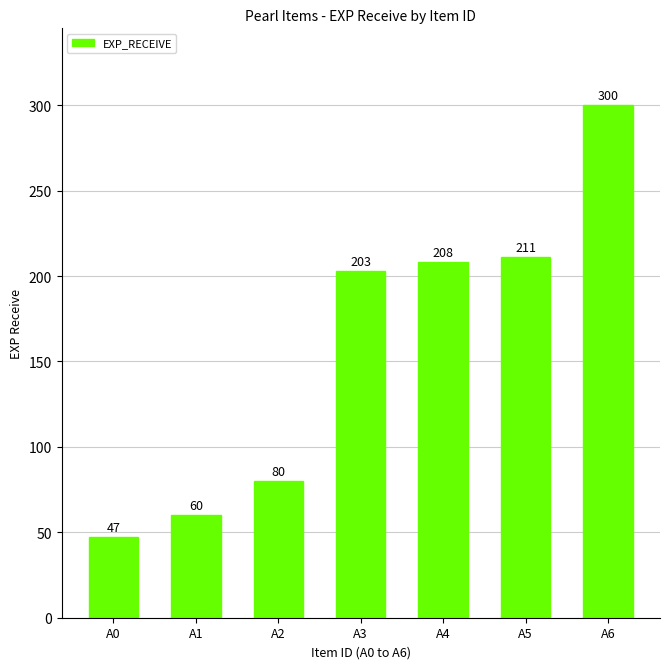

What is the average value?

158